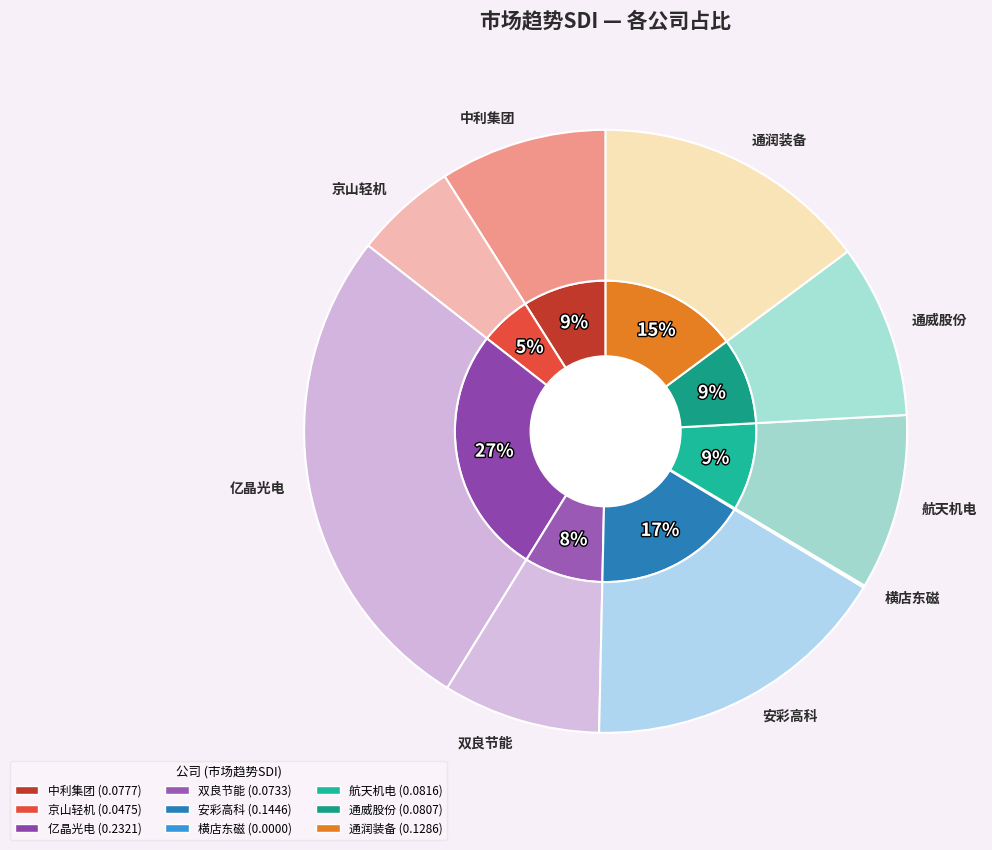

Rank the categories by value from highest to lowest.

亿晶光电, 安彩高科, 通润装备, 航天机电, 通威股份, 中利集团, 双良节能, 京山轻机, 横店东磁